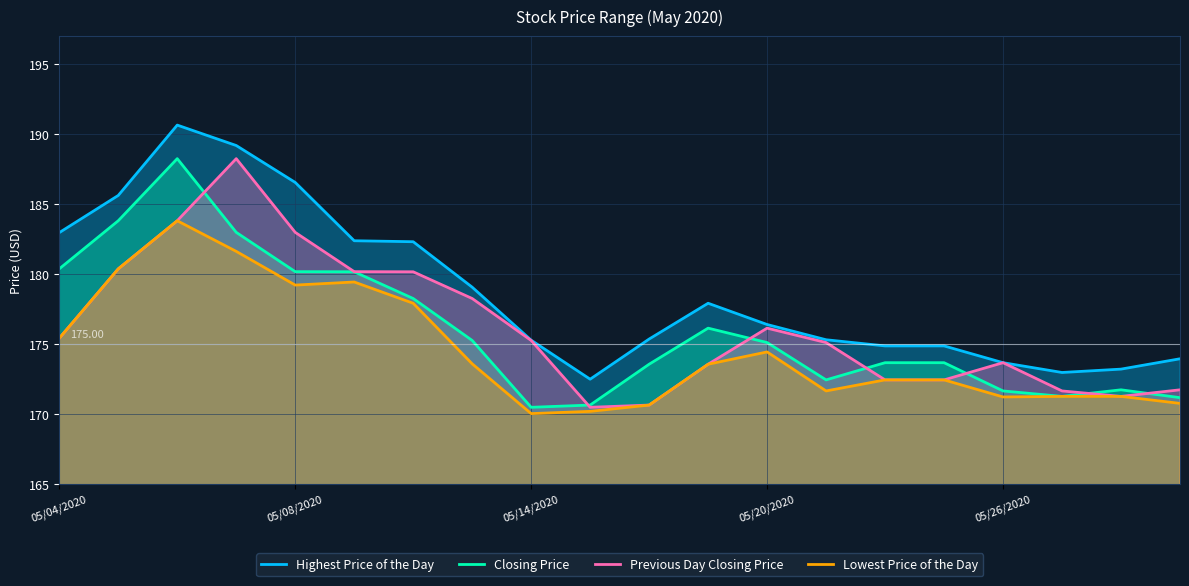

How many distinct data groups are displayed?

4